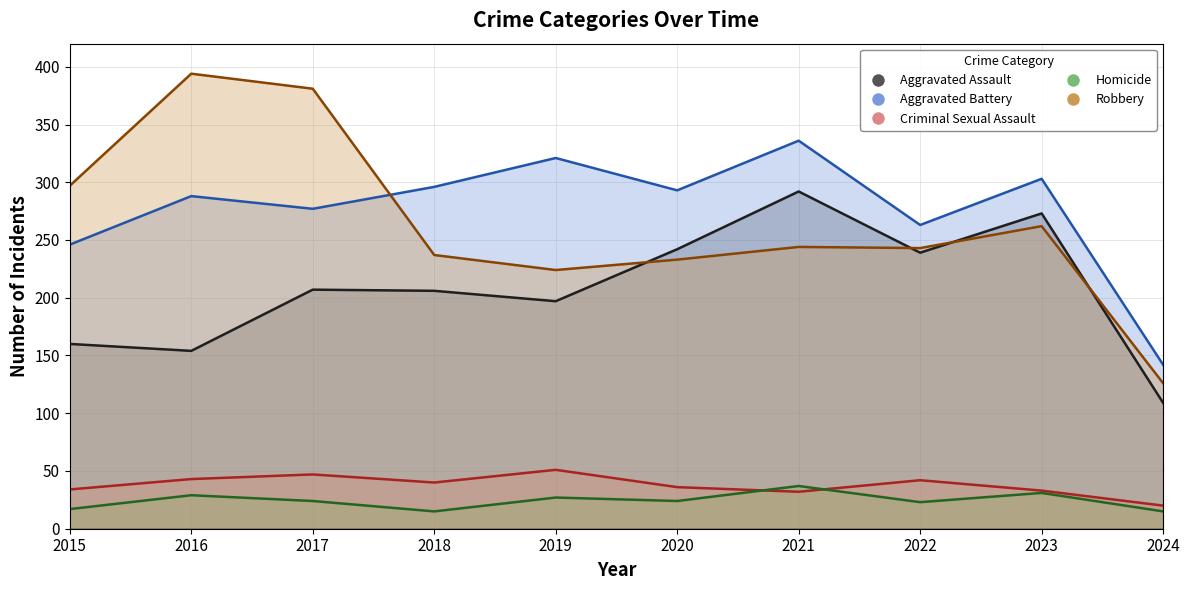

At which category is the sum across all series the highest?

2021